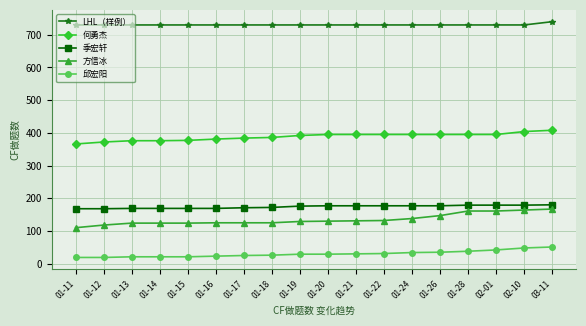

What is the difference between the 何勇杰 values at 02-10 and 01-24?

9